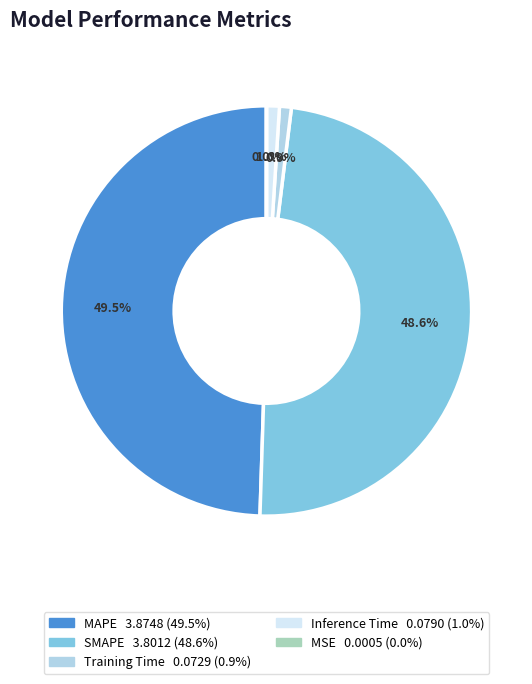

Which slice is the largest?

MAPE